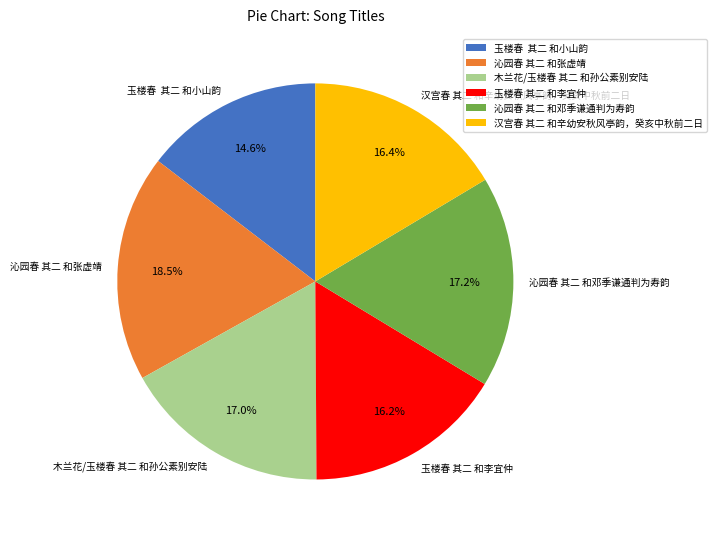

What percentage is NOT represented by 汉宫春 其二 和辛幼安秋风亭韵，癸亥中秋前二日?

83.6%